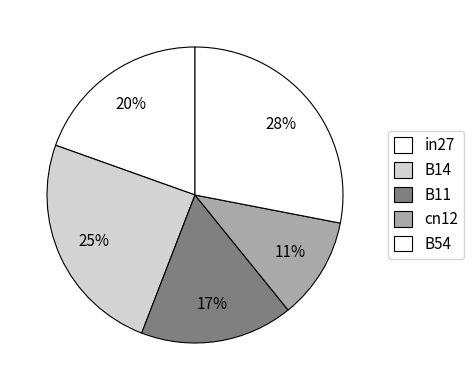

To the nearest percent, what is the combined percentage of in27 and B11?

36%